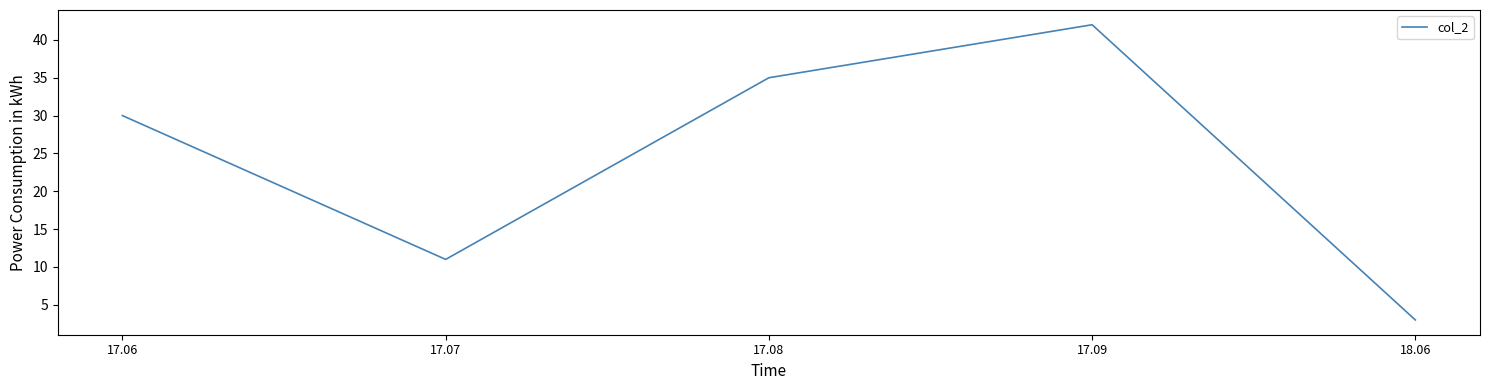

What value does the data have at 17.07?

11